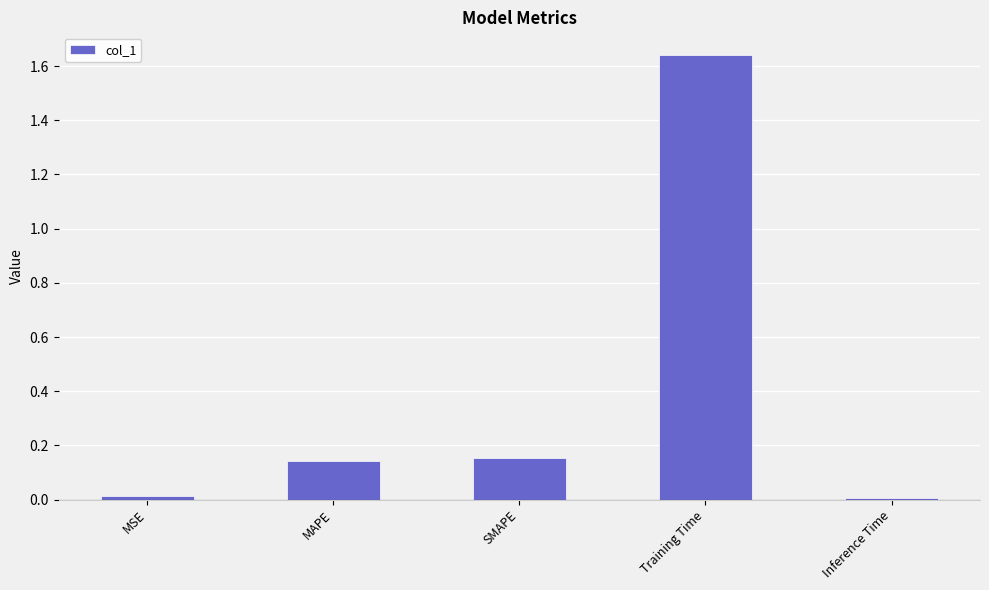

What position from the left is MAPE?

2